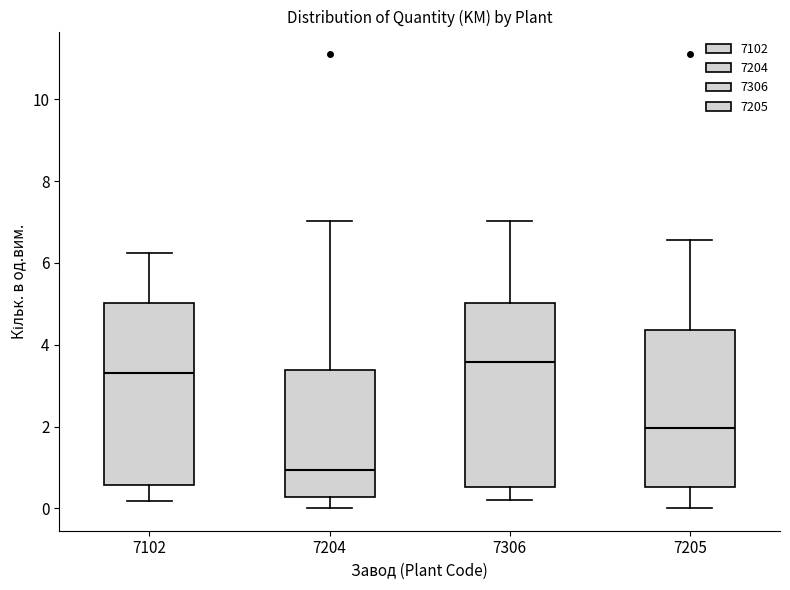

Where does the median line of the box at x = 7102 sit on the y-axis? The values are not printed on the chart, so give them approximately, as read against the axis.

3.4